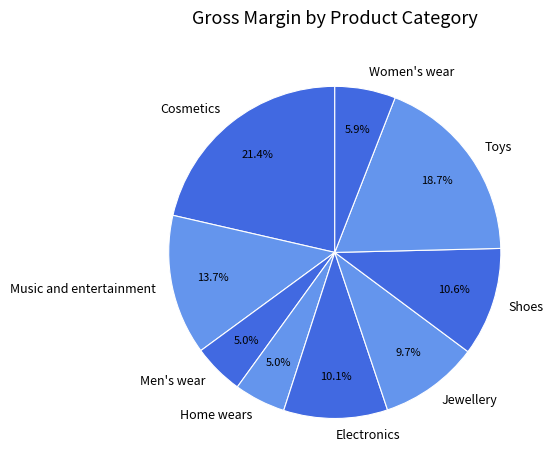

How much of the chart is everything except Shoes?

89.4%